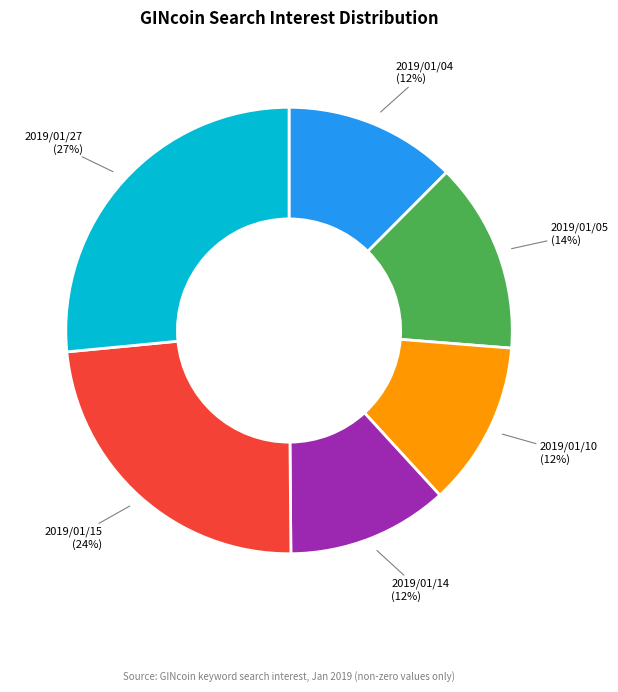

True or false: 2019/01/27 accounts for 27% of the total.

True